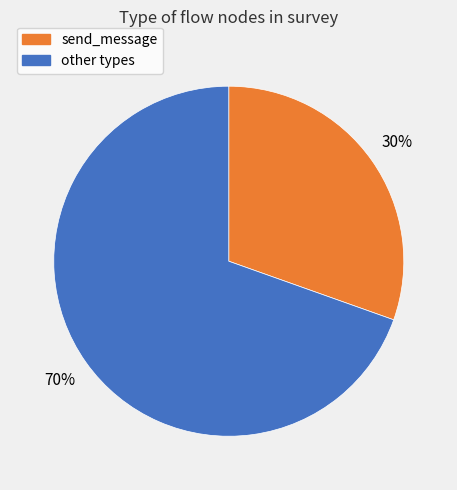

Count the number of slices in the pie.

2